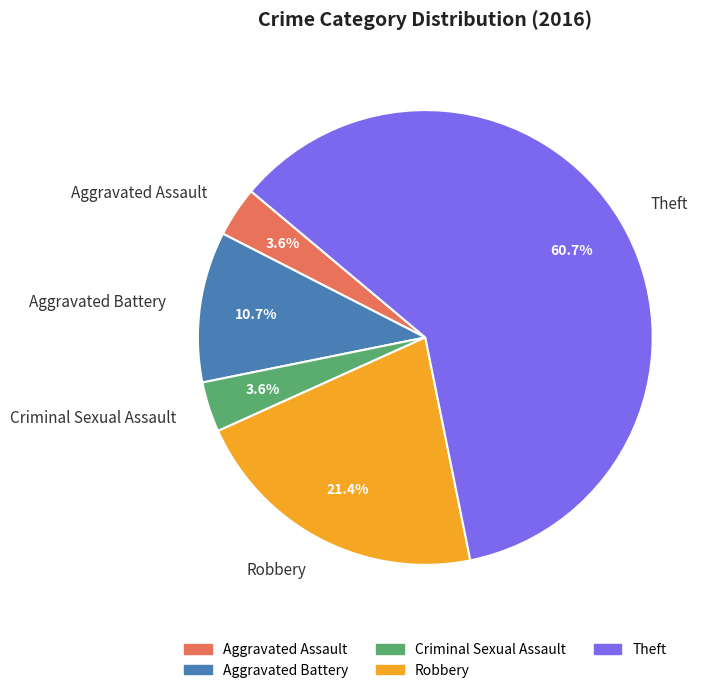

Combined, what portion of the pie is Theft and Robbery?

82.1%